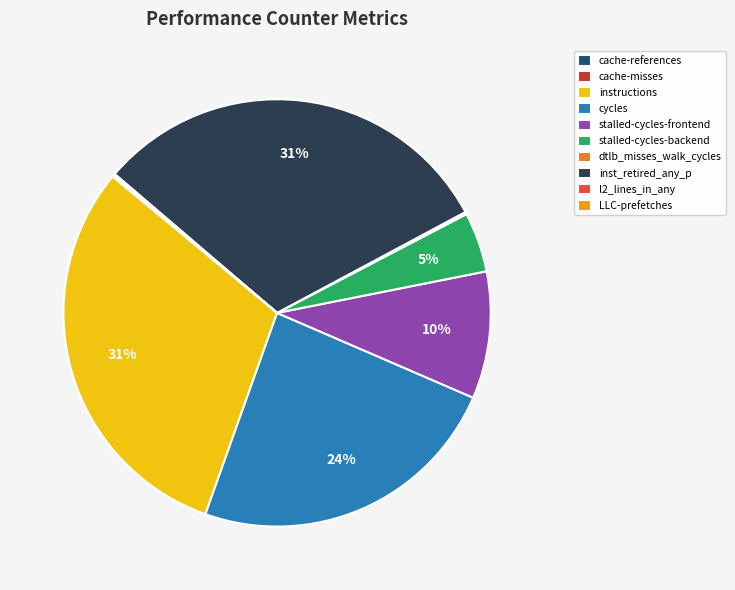

How many segments does this pie chart have?

10